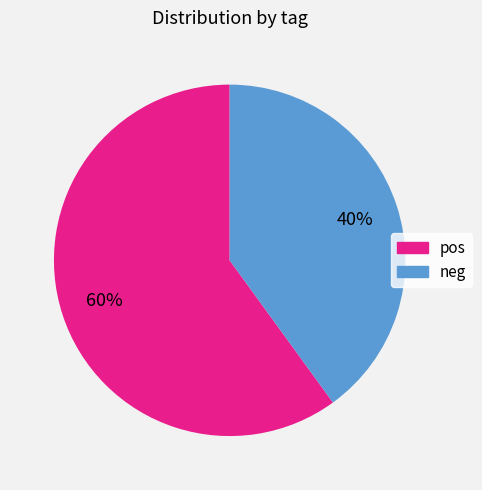

To the nearest percent, what is the combined percentage of neg and pos?

100%